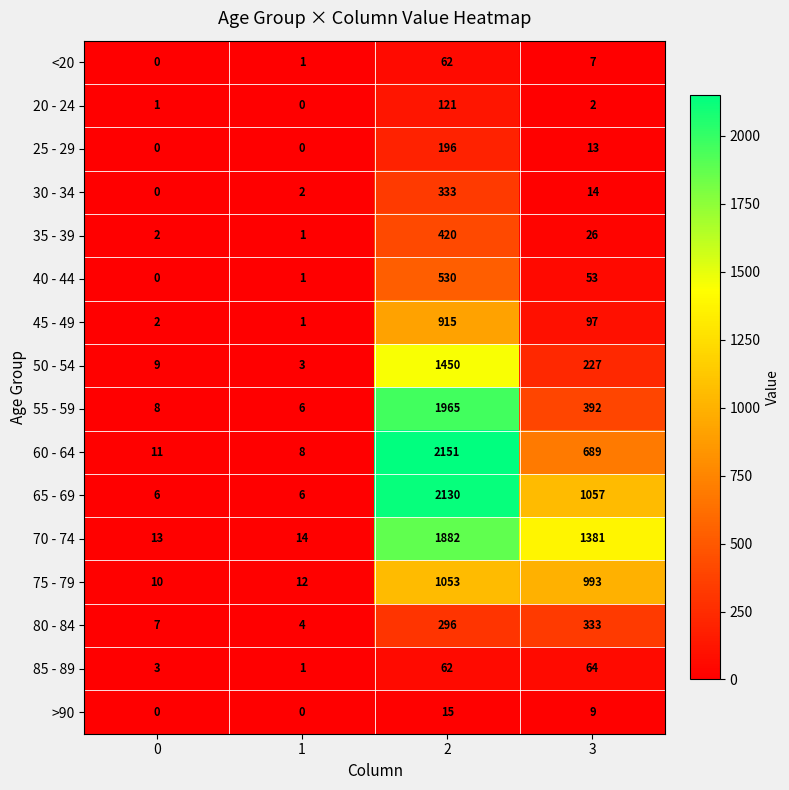

What is the greatest value displayed?

2151